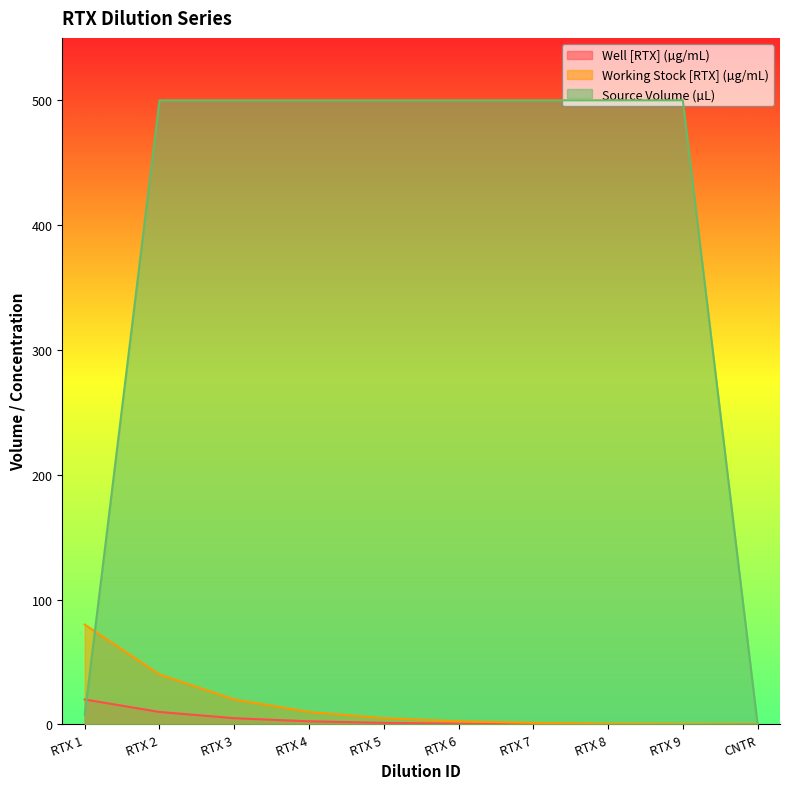

How many lines are shown in the chart?

3